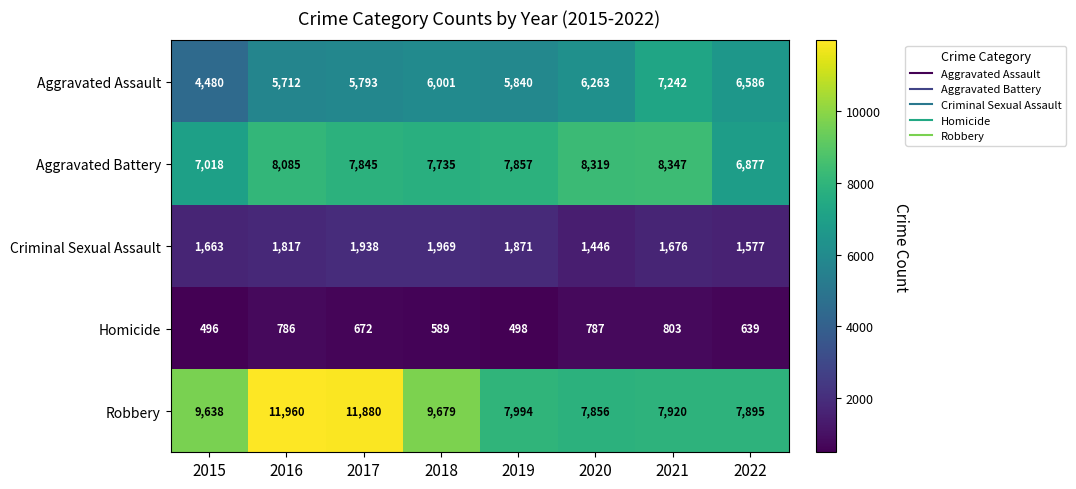

At which category is the sum across all series the highest?

2016